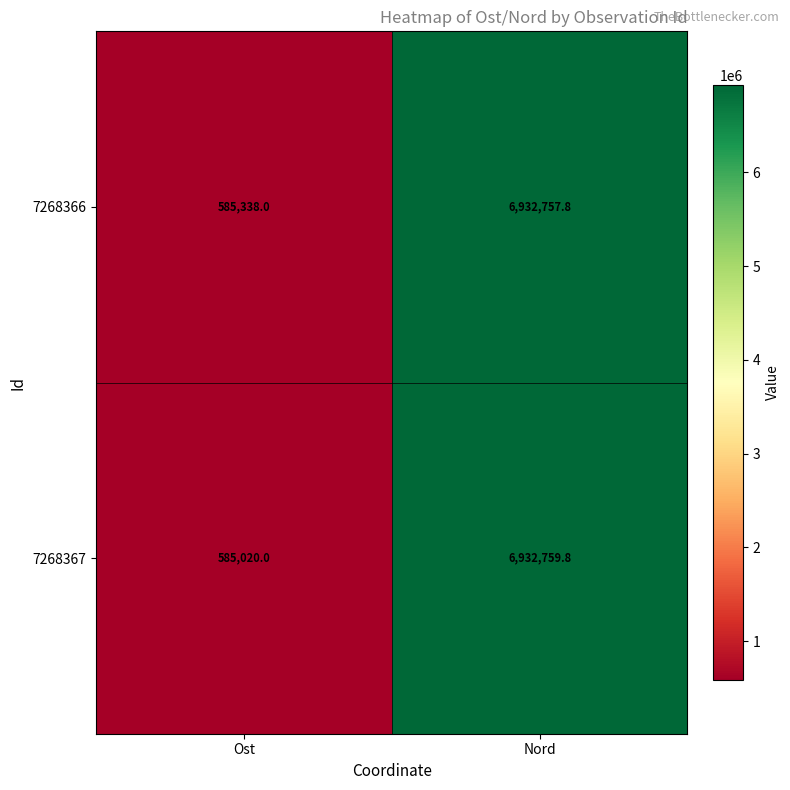

What is the difference between the maximum and minimum values in the 7268366 series?

6347419.8